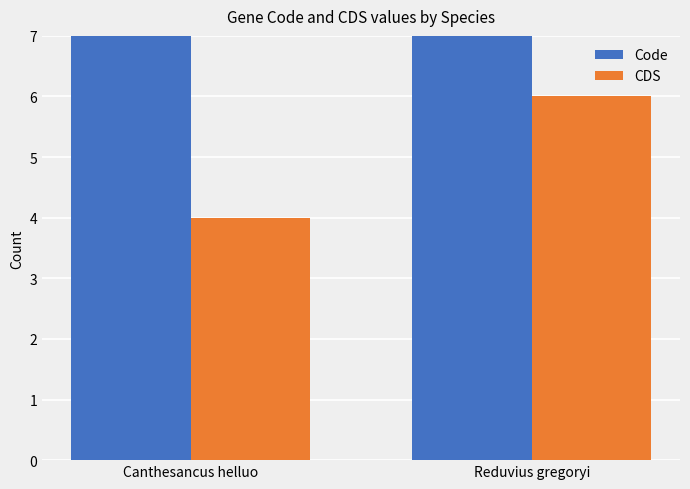

The value of CDS at Reduvius gregoryi is 6. True or false?

True